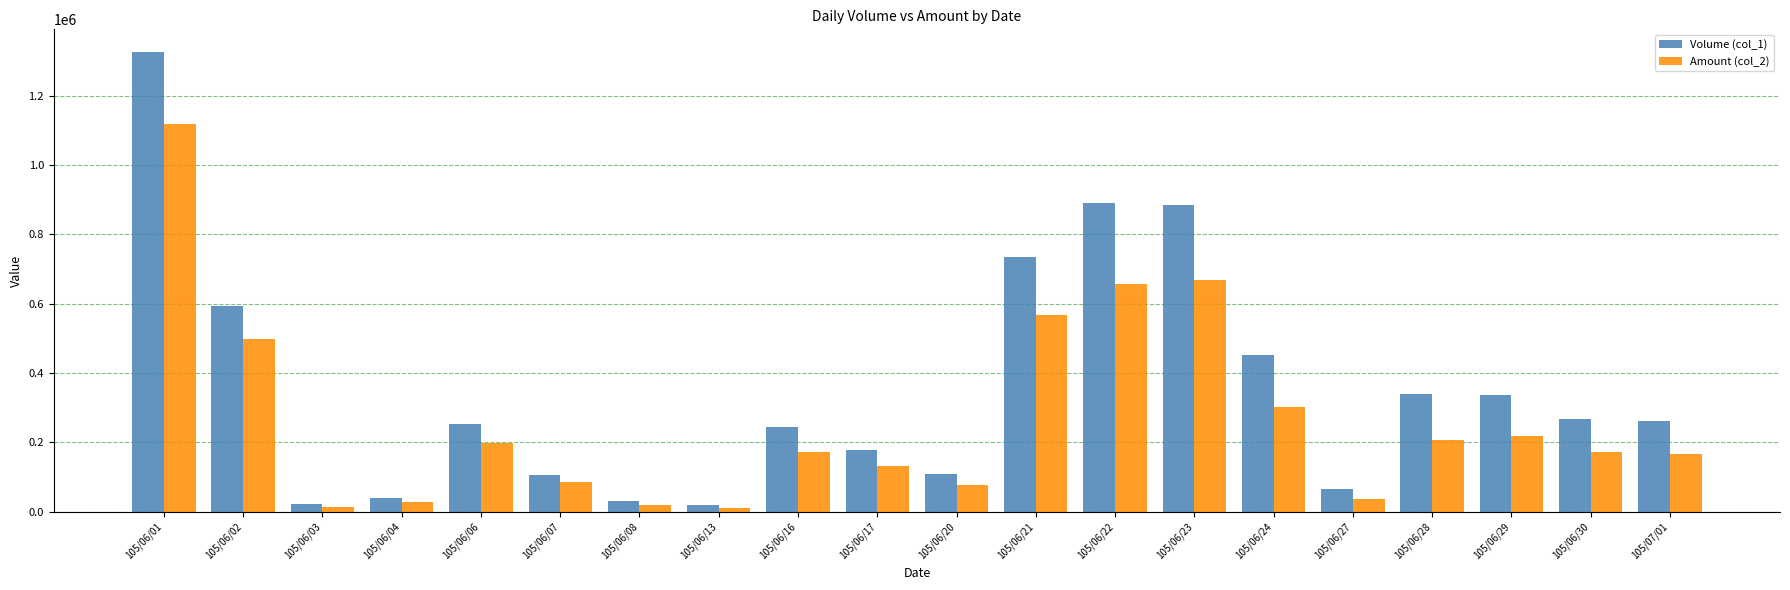

How many groups of bars are there?

20